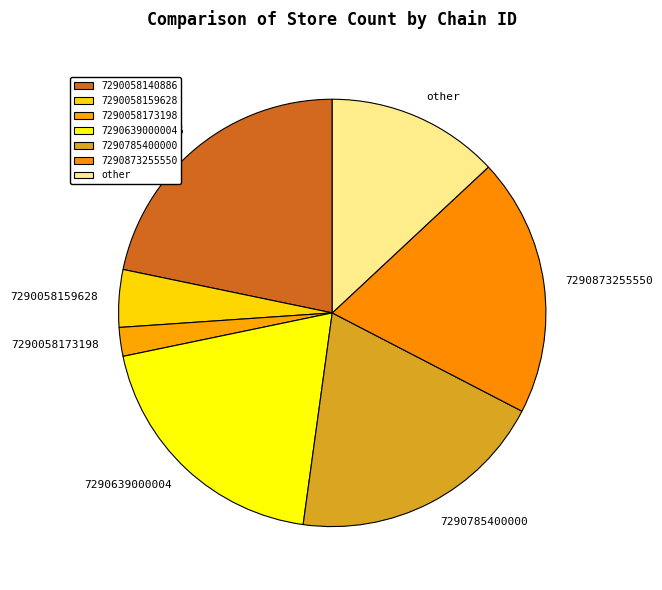

How many segments does this pie chart have?

7